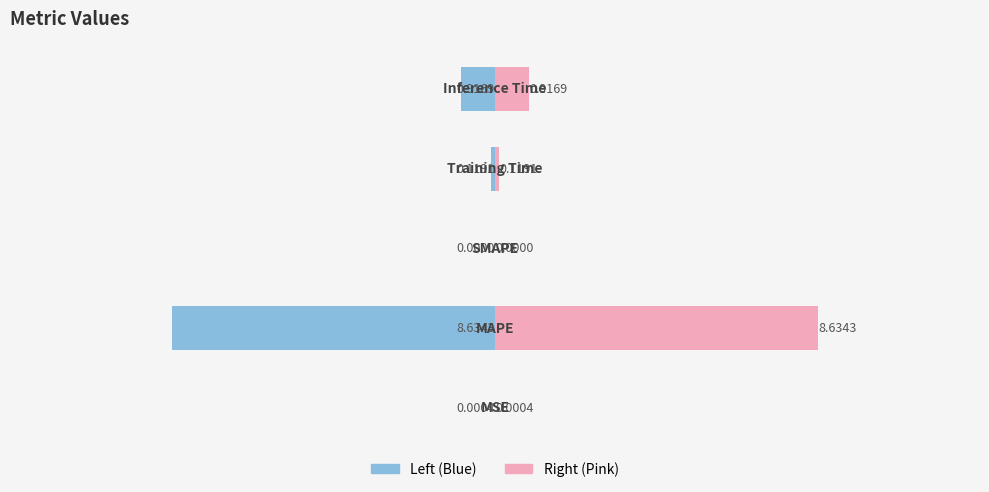

Reading right to left, extract all data points from this chart.

col_1 (left): -0.9	-0.1	0.0	-8.6	-0.0
col_1 (right): 0.9	0.1	0.0	8.6	0.0